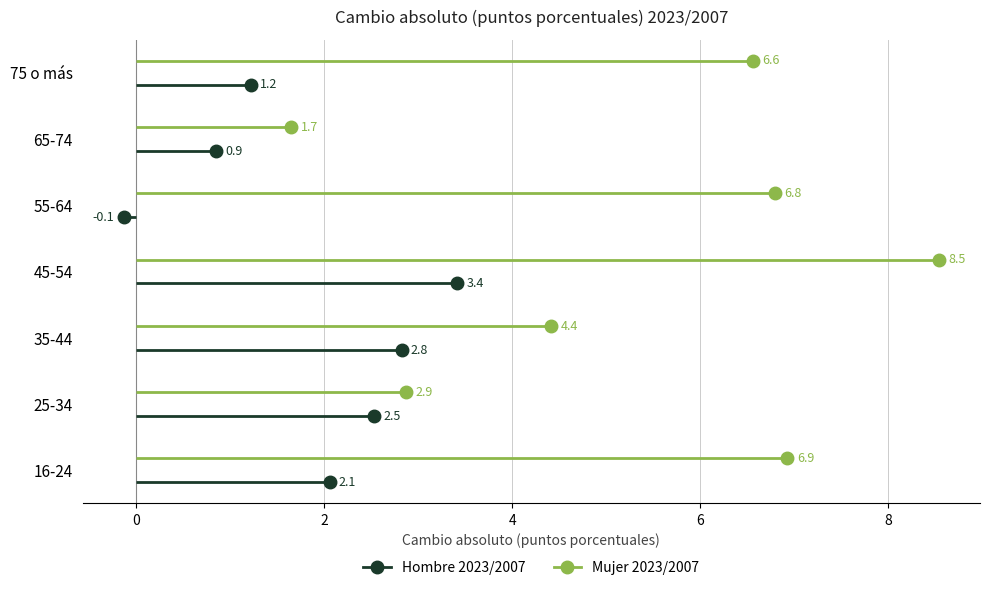

What position from the left is 25-34?

2